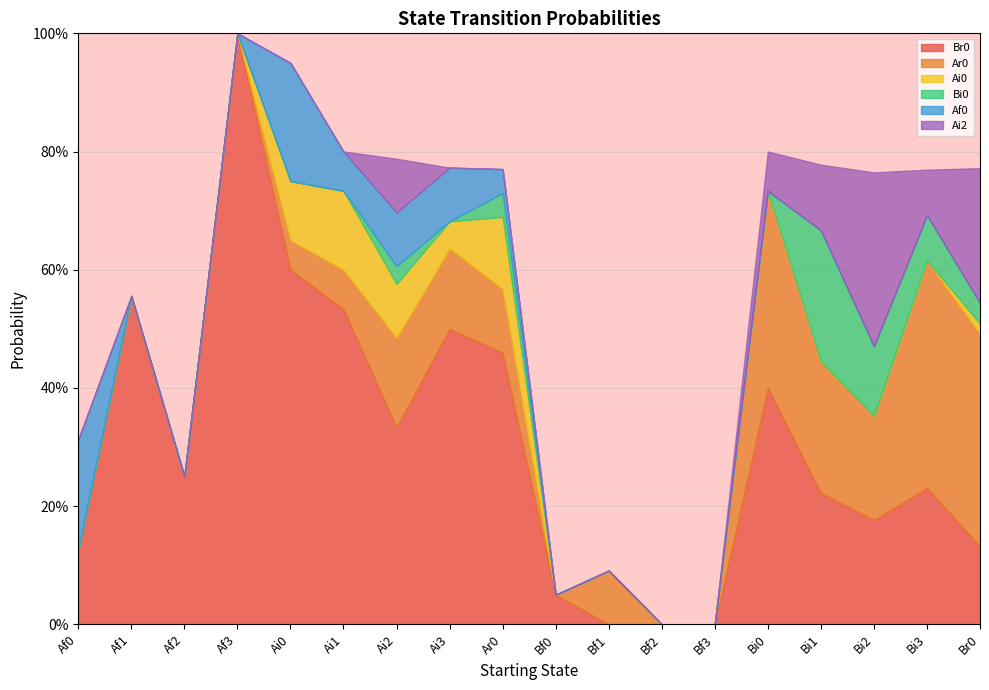

How many interior local peaks does the Br0 series have?

5